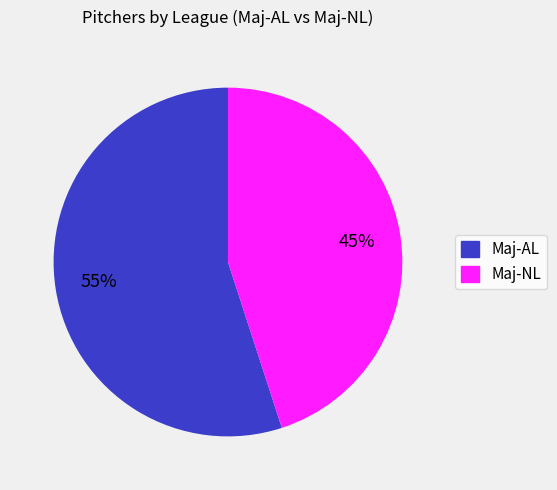

Between Maj-AL and Maj-NL, which is larger?

Maj-AL